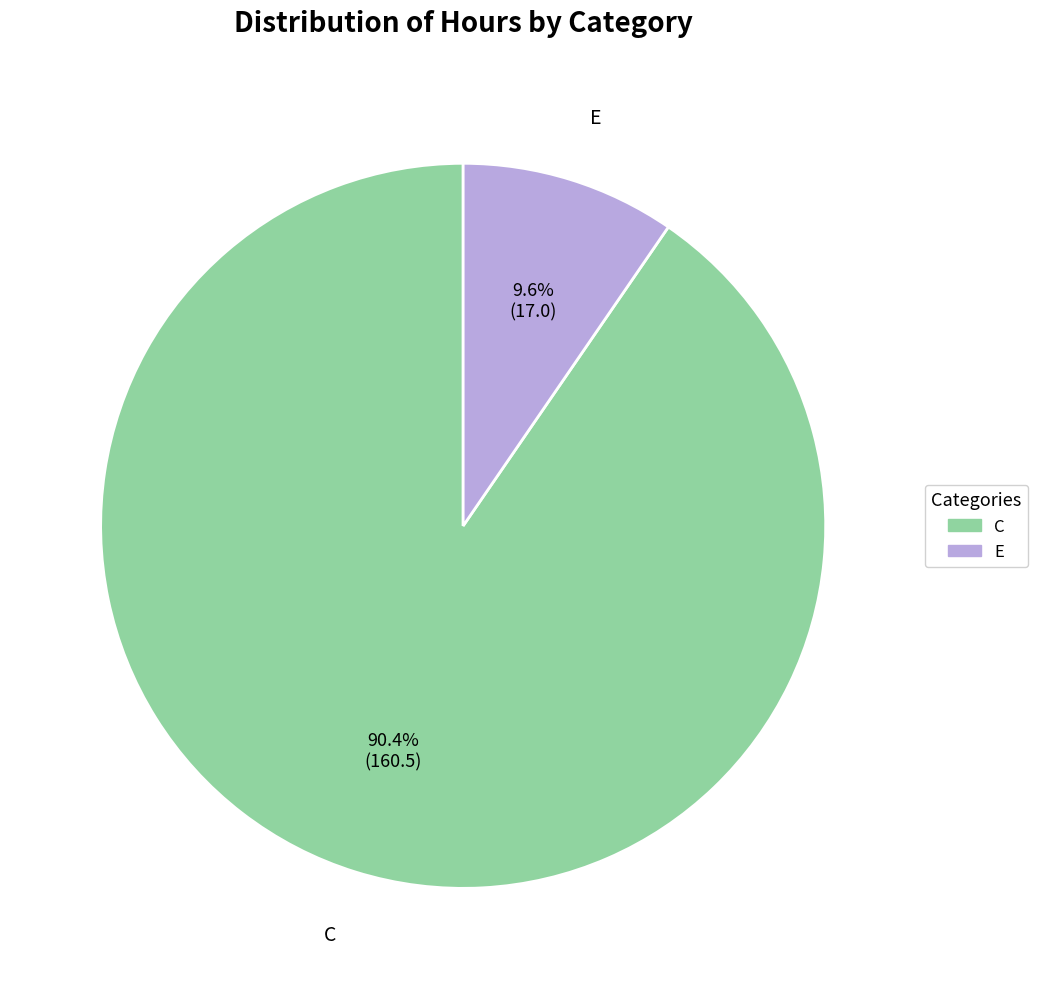

Which category has the biggest portion of the pie?

C